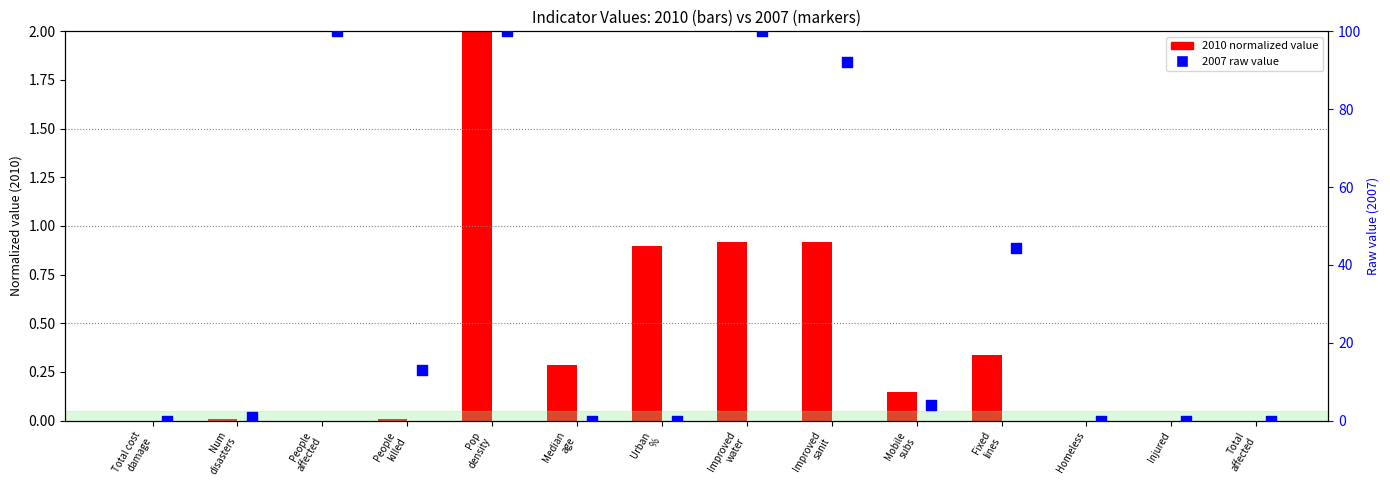

Which series reaches the maximum Y coordinate?

2007 raw value